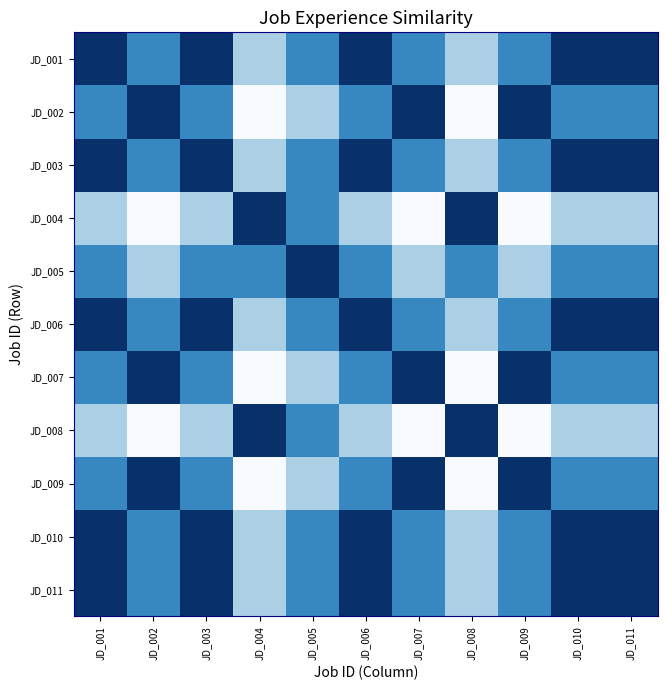

Reading right to left, extract all data points from this chart.

JD_001: JD_011=1.0	JD_010=1.0	JD_009=0.7	JD_008=0.3	JD_007=0.7	JD_006=1.0	JD_005=0.7	JD_004=0.3	JD_003=1.0	JD_002=0.7	JD_001=1.0
JD_002: JD_011=0.7	JD_010=0.7	JD_009=1.0	JD_008=0.0	JD_007=1.0	JD_006=0.7	JD_005=0.3	JD_004=0.0	JD_003=0.7	JD_002=1.0	JD_001=0.7
JD_003: JD_011=1.0	JD_010=1.0	JD_009=0.7	JD_008=0.3	JD_007=0.7	JD_006=1.0	JD_005=0.7	JD_004=0.3	JD_003=1.0	JD_002=0.7	JD_001=1.0
JD_004: JD_011=0.3	JD_010=0.3	JD_009=0.0	JD_008=1.0	JD_007=0.0	JD_006=0.3	JD_005=0.7	JD_004=1.0	JD_003=0.3	JD_002=0.0	JD_001=0.3
JD_005: JD_011=0.7	JD_010=0.7	JD_009=0.3	JD_008=0.7	JD_007=0.3	JD_006=0.7	JD_005=1.0	JD_004=0.7	JD_003=0.7	JD_002=0.3	JD_001=0.7
JD_006: JD_011=1.0	JD_010=1.0	JD_009=0.7	JD_008=0.3	JD_007=0.7	JD_006=1.0	JD_005=0.7	JD_004=0.3	JD_003=1.0	JD_002=0.7	JD_001=1.0
JD_007: JD_011=0.7	JD_010=0.7	JD_009=1.0	JD_008=0.0	JD_007=1.0	JD_006=0.7	JD_005=0.3	JD_004=0.0	JD_003=0.7	JD_002=1.0	JD_001=0.7
JD_008: JD_011=0.3	JD_010=0.3	JD_009=0.0	JD_008=1.0	JD_007=0.0	JD_006=0.3	JD_005=0.7	JD_004=1.0	JD_003=0.3	JD_002=0.0	JD_001=0.3
JD_009: JD_011=0.7	JD_010=0.7	JD_009=1.0	JD_008=0.0	JD_007=1.0	JD_006=0.7	JD_005=0.3	JD_004=0.0	JD_003=0.7	JD_002=1.0	JD_001=0.7
JD_010: JD_011=1.0	JD_010=1.0	JD_009=0.7	JD_008=0.3	JD_007=0.7	JD_006=1.0	JD_005=0.7	JD_004=0.3	JD_003=1.0	JD_002=0.7	JD_001=1.0
JD_011: JD_011=1.0	JD_010=1.0	JD_009=0.7	JD_008=0.3	JD_007=0.7	JD_006=1.0	JD_005=0.7	JD_004=0.3	JD_003=1.0	JD_002=0.7	JD_001=1.0